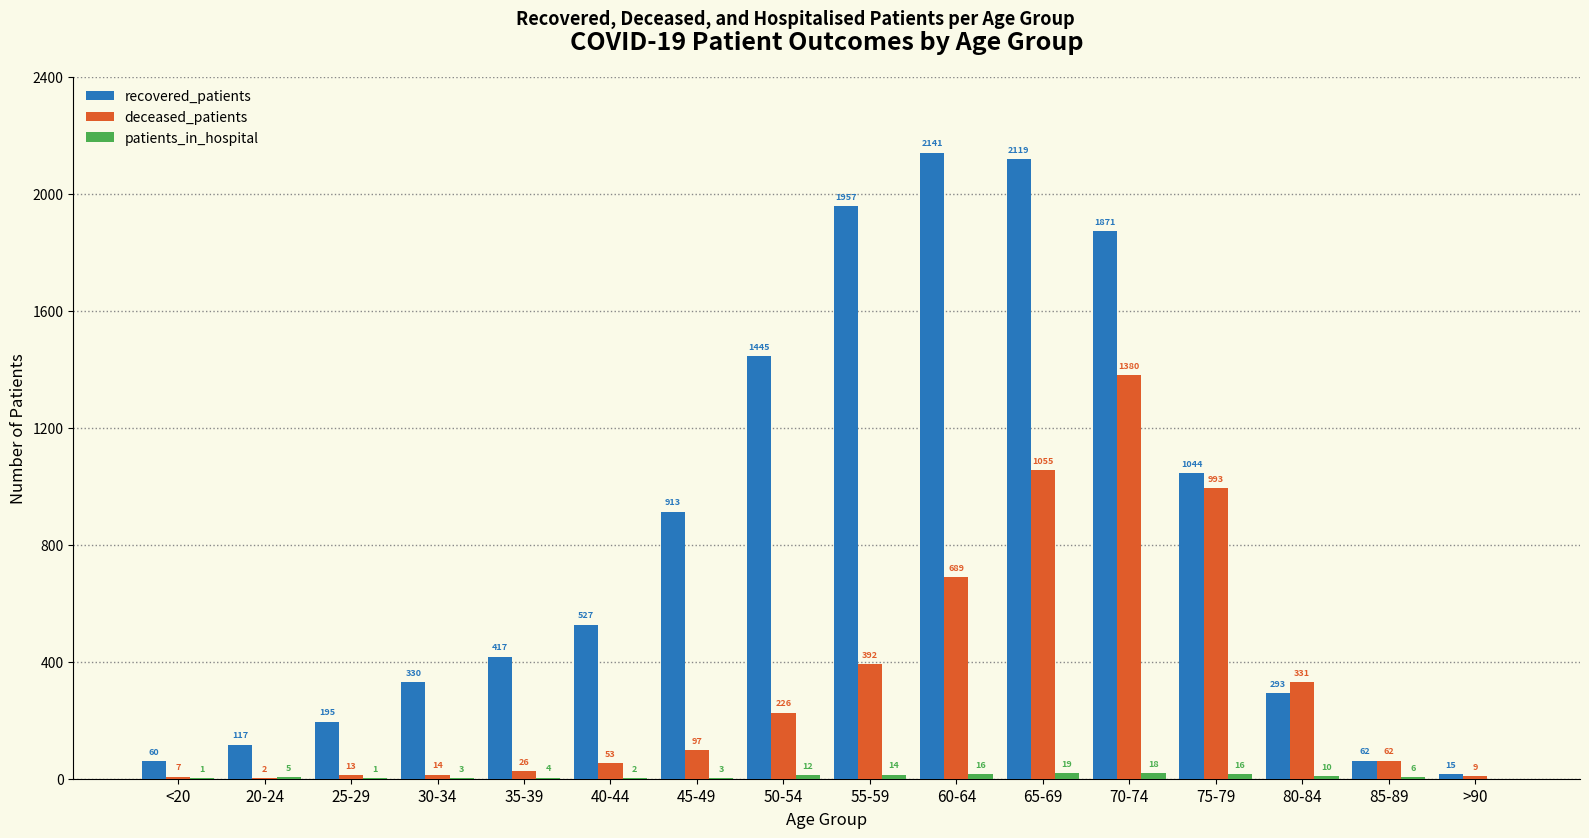

What is the sum of the recovered_patients values at 65-69 and >90?

2134